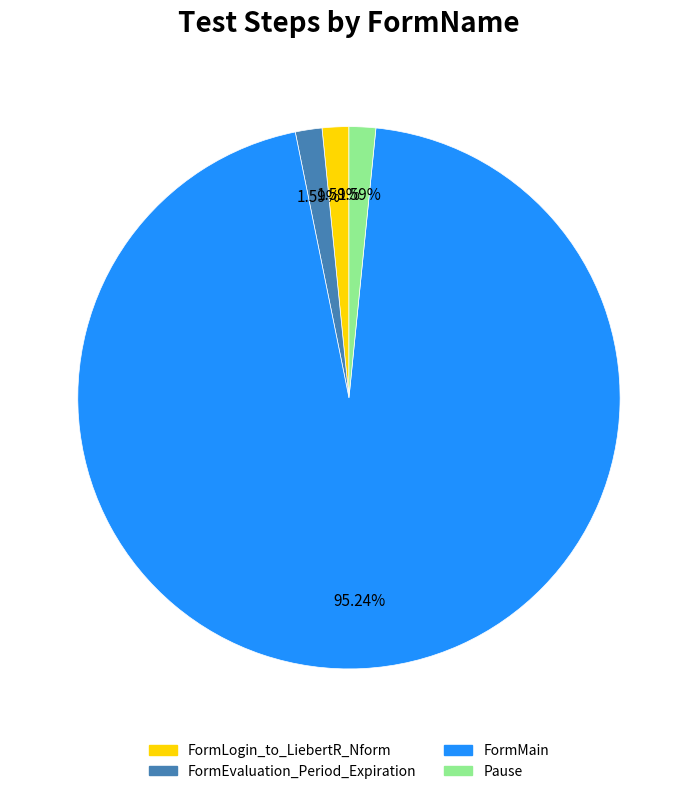

What portion of the pie excludes Pause?

98.4%